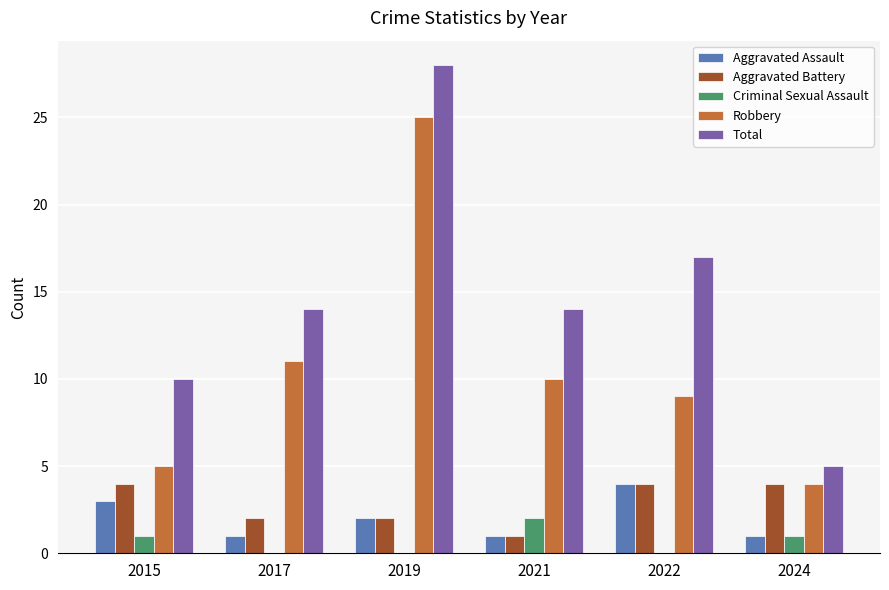

What is the difference between the Aggravated Assault values at 2017 and 2022?

3